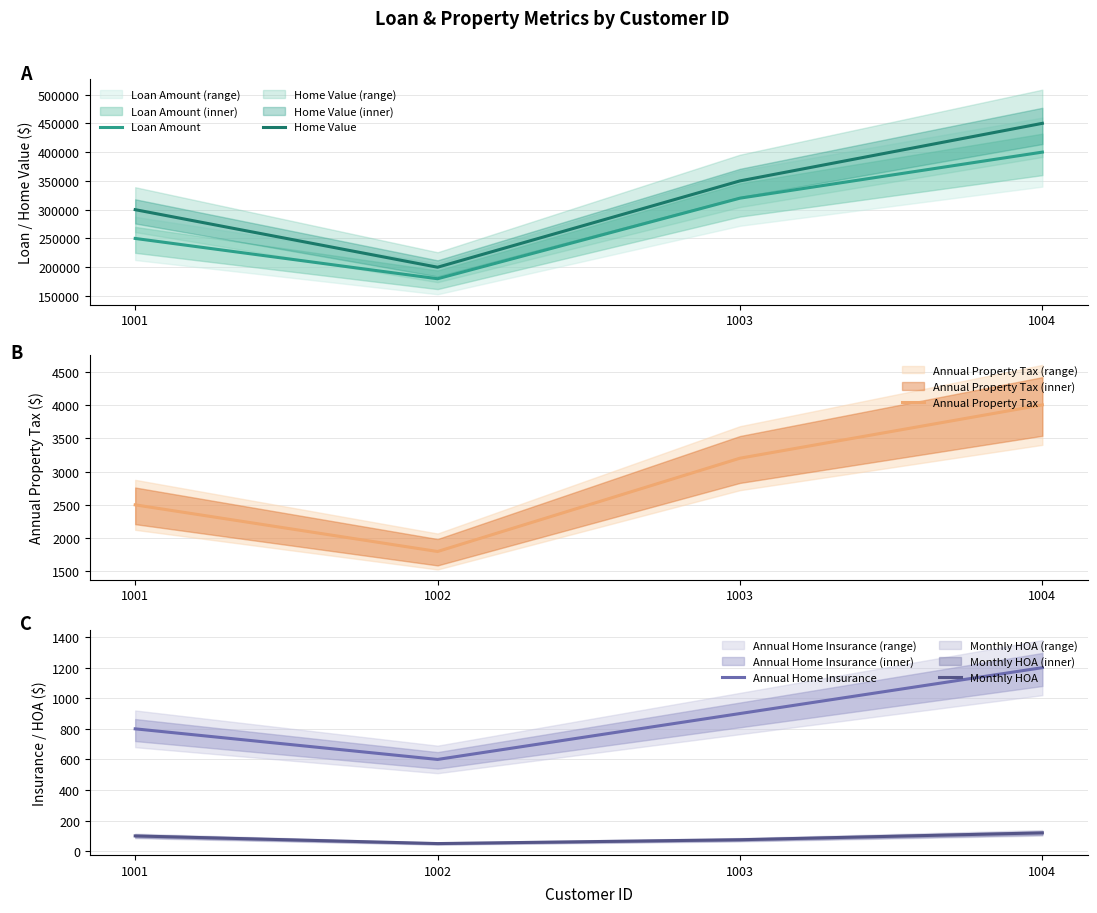

The value of Annual Property Tax at 1002 is 1800. True or false?

True